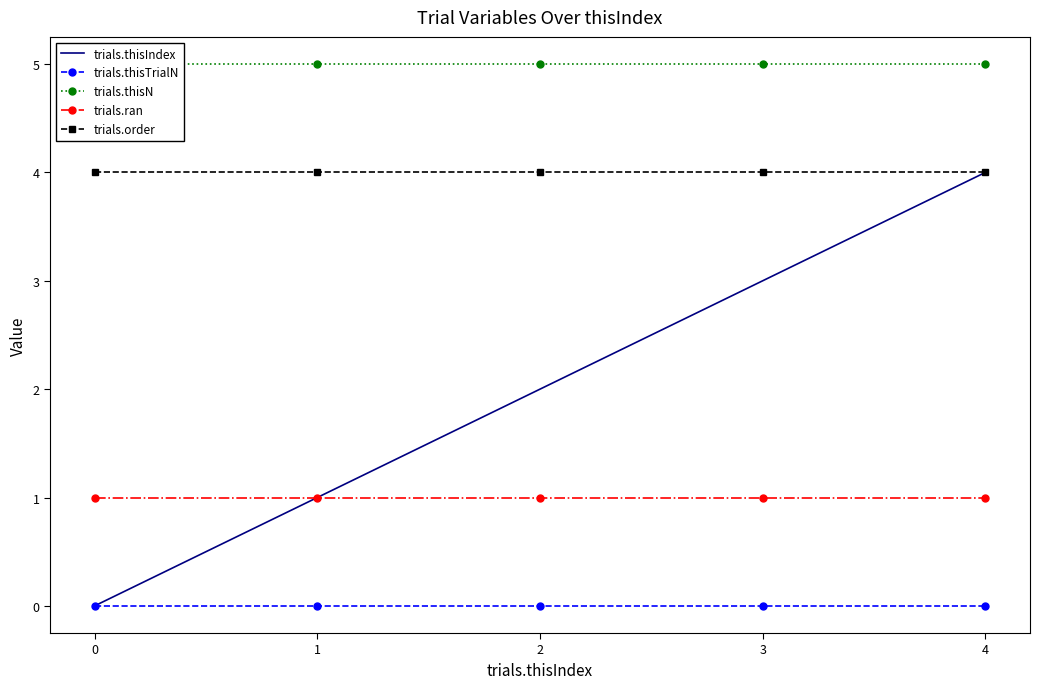

What is the difference between the maximum and minimum values in the trials.thisIndex series?

4